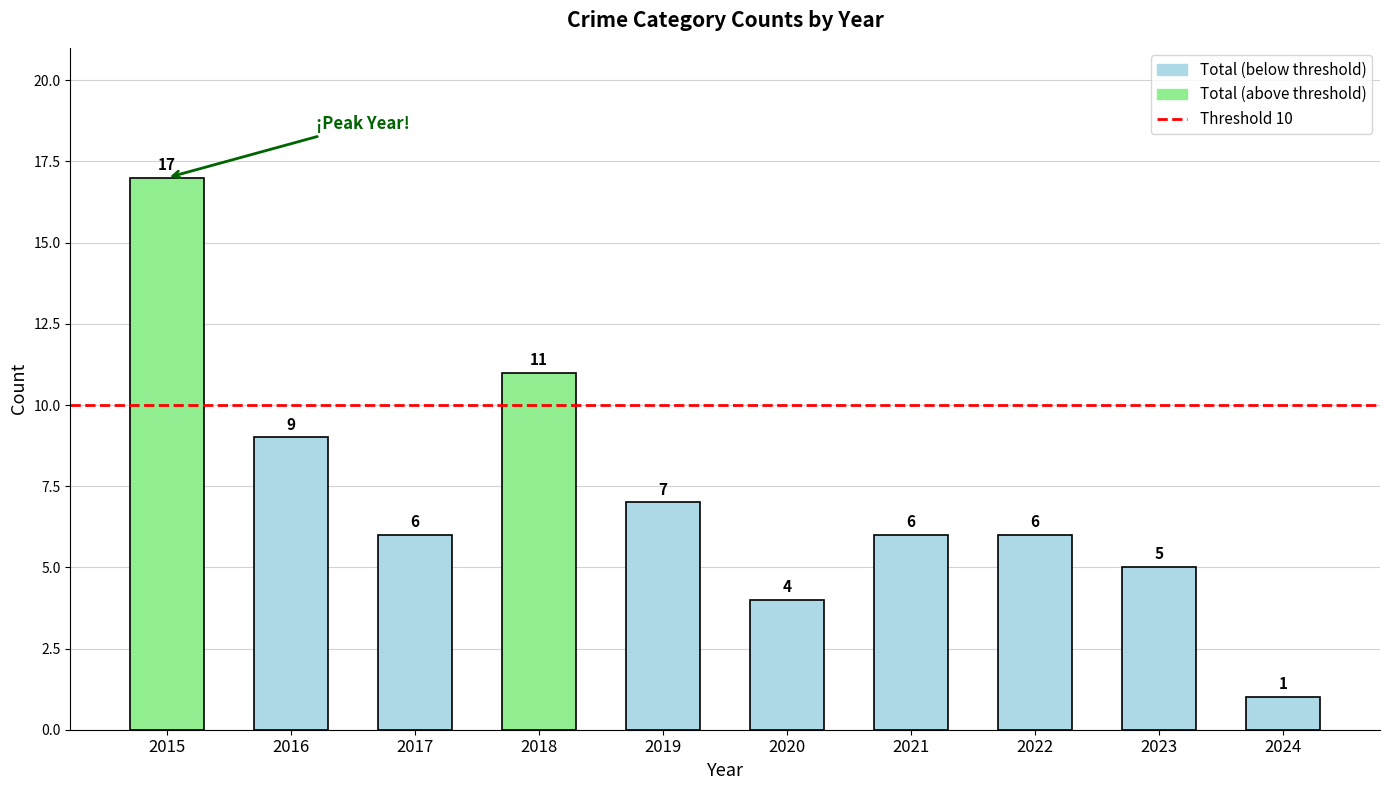

How many data points does each series have?

10